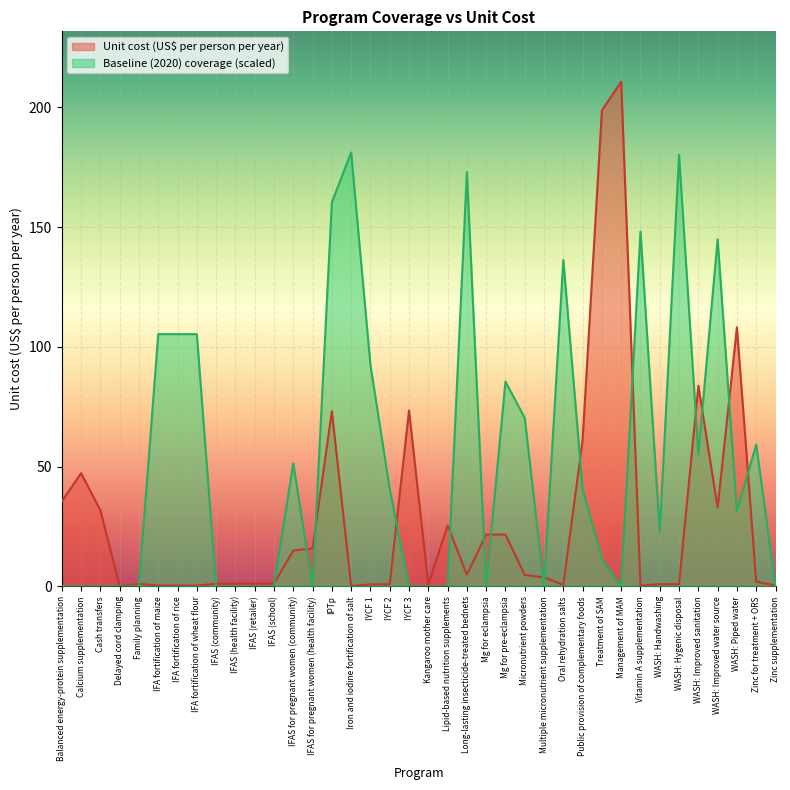

Reading right to left, extract all data points from this chart.

Unit cost (US$ per person per year): 0.4	2.0	108.1	32.9	83.7	0.9	0.9	0.4	210.6	198.7	61.1	0.6	3.8	4.8	21.7	21.7	4.9	25.5	0.8	73.5	0.9	0.9	0.2	73.2	15.9	15.0	1.2	1.2	1.2	1.1	0.4	0.4	0.4	1.1	0.1	31.8	47.3	35.5
Baseline (2020) coverage: 0.0	59.2	31.4	144.9	55.2	180.1	22.5	148.1	0.0	11.4	40.6	136.3	0.0	70.3	85.5	0.0	172.9	0.0	0.0	0.0	40.6	92.5	181.1	160.3	0.0	51.4	0.0	0.0	0.0	0.0	105.3	105.3	105.3	0.0	0.0	0.0	0.0	0.0